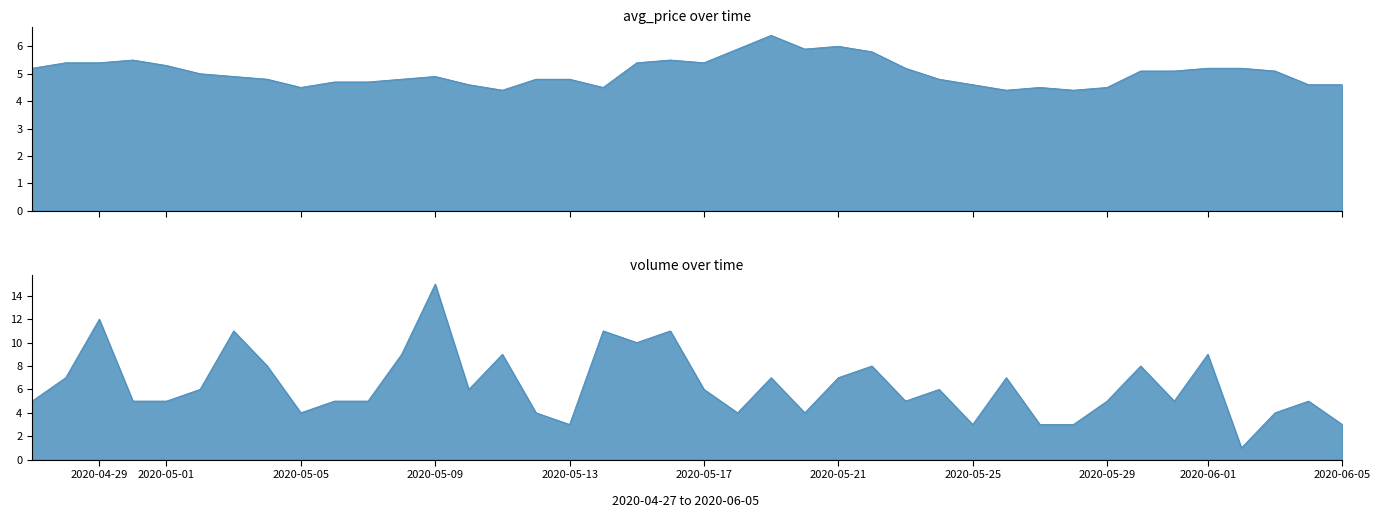

Where do avg_price and volume first cross each other?

2020-04-27 and 2020-04-28